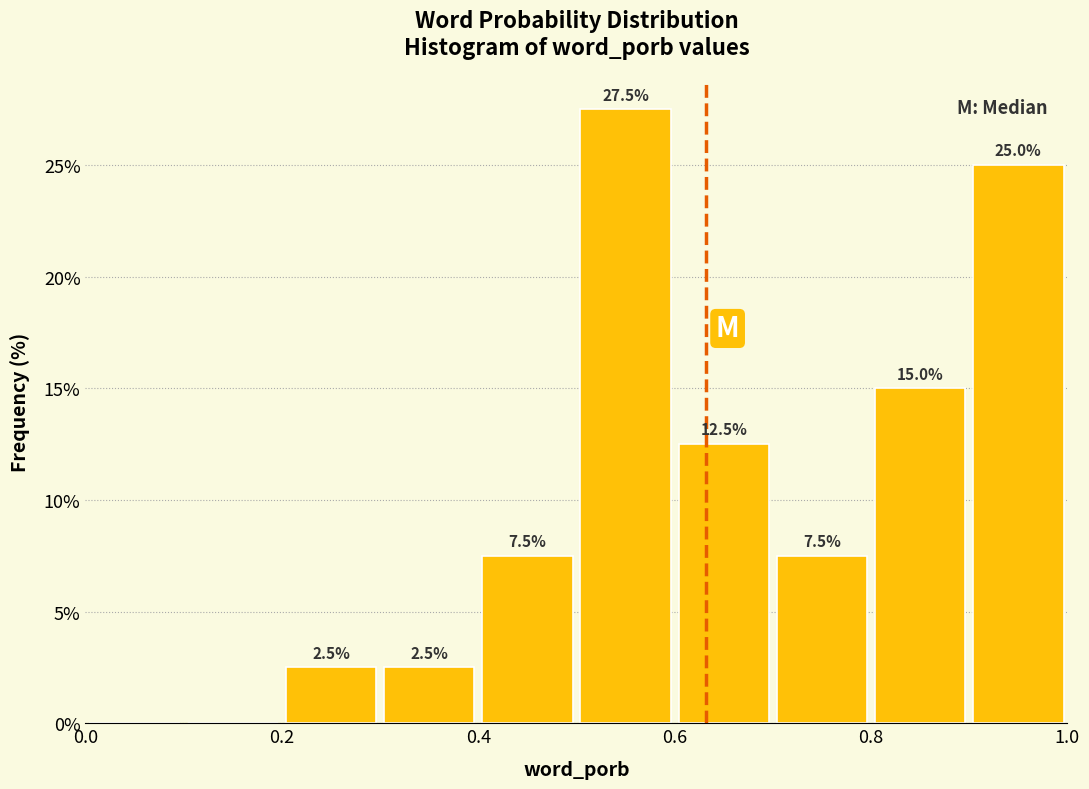

Which range on the x-axis has the tallest bar?

0.5 to 0.6